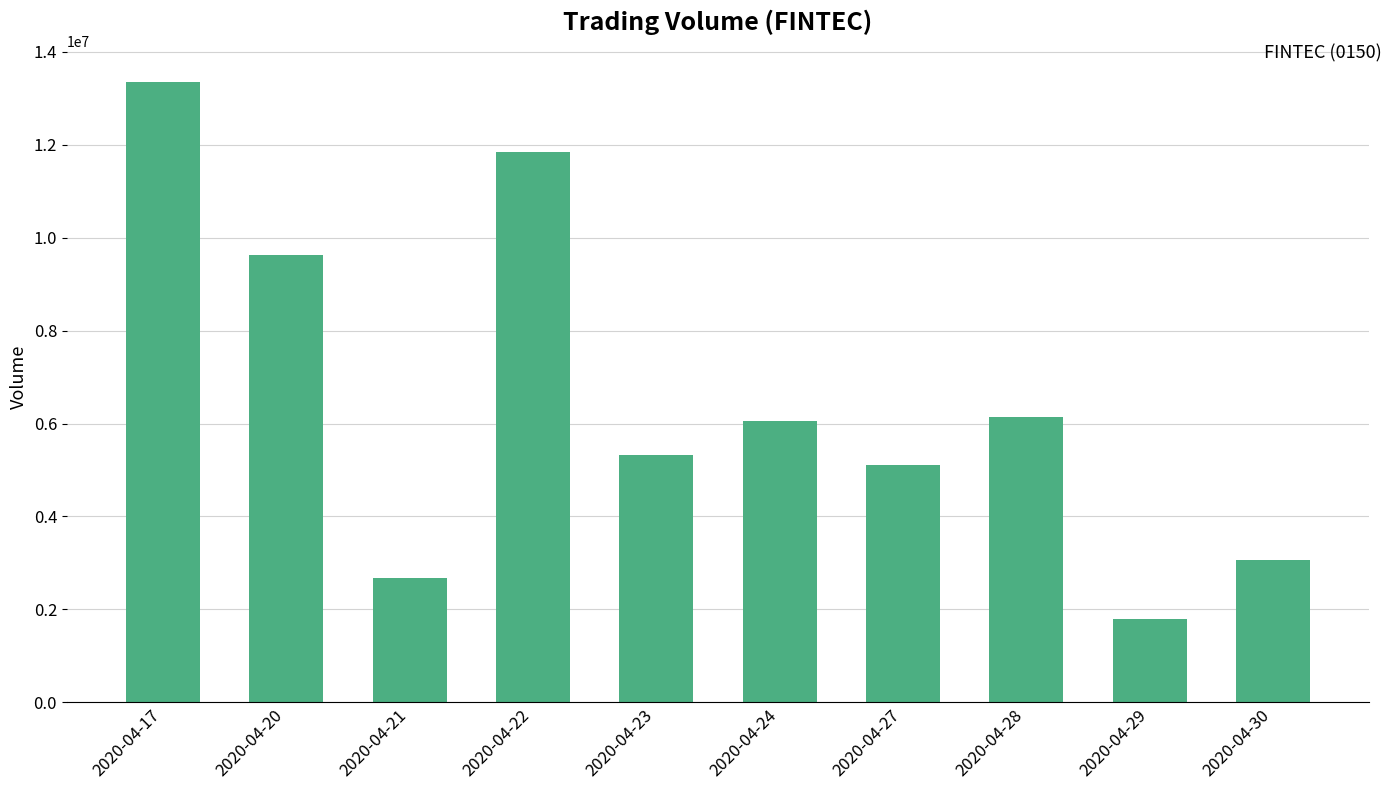

The value at 2020-04-22 is 6784952. True or false?

False